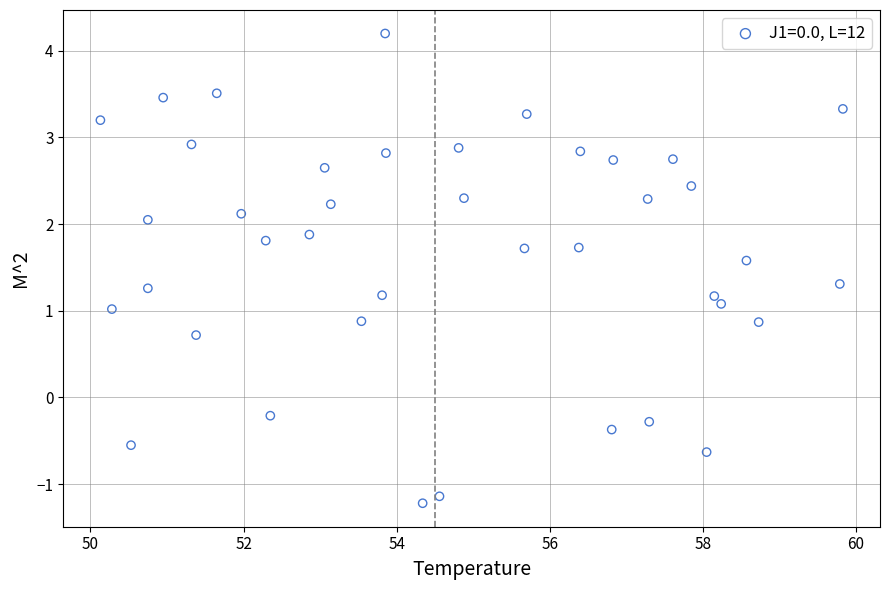

What is the range of Y values (max minus min)?

5.4